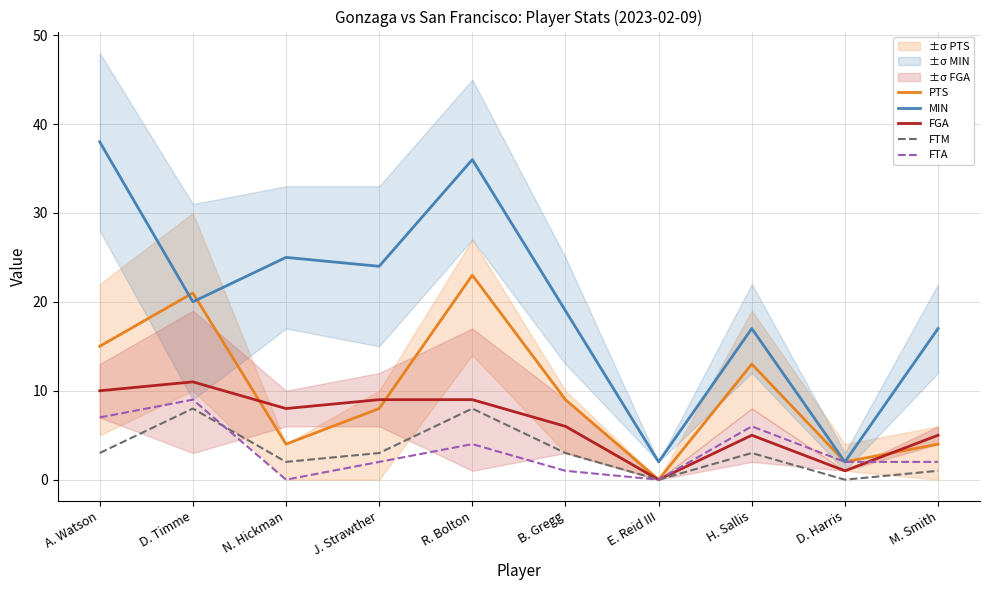

Does the chart display data point markers on the line(s)?

No